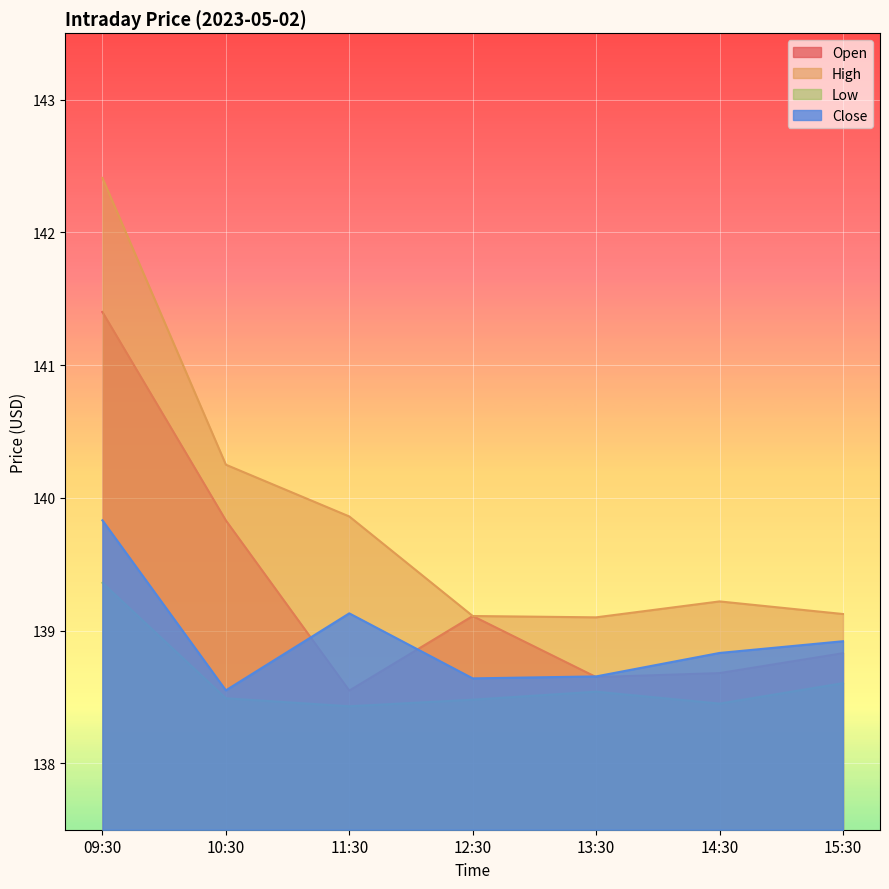

What is the label of the 2nd point from the left?

10:30